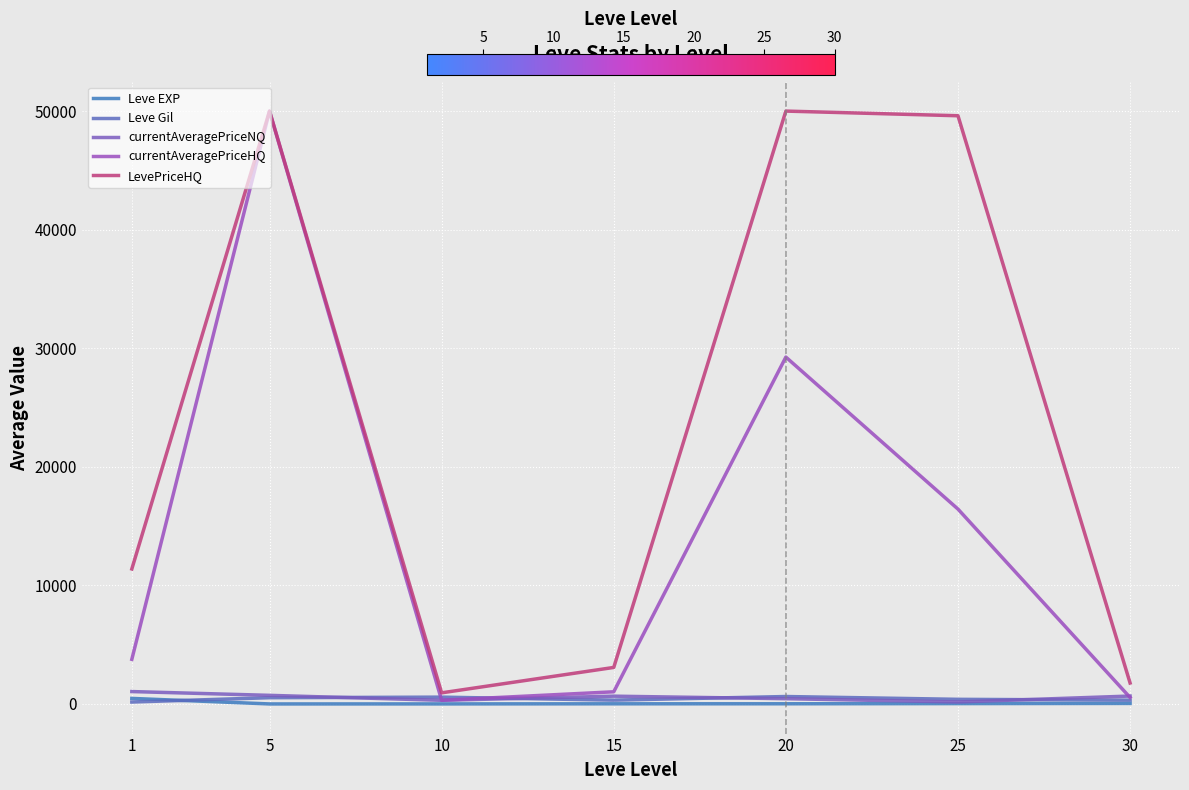

At how many categories does at least one series exceed 44621?

3